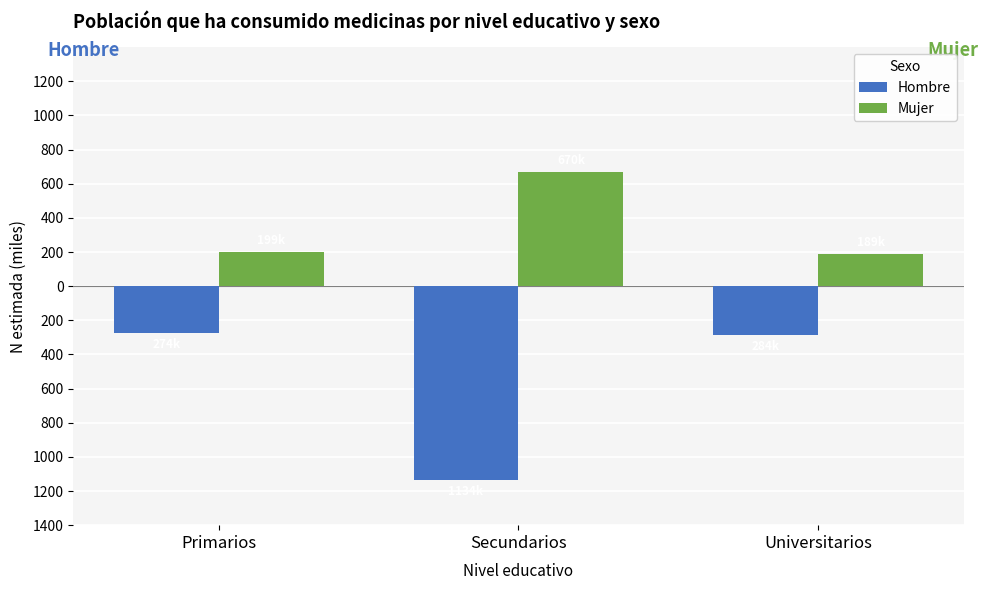

What are all the series names shown in the legend?

Hombre, Mujer